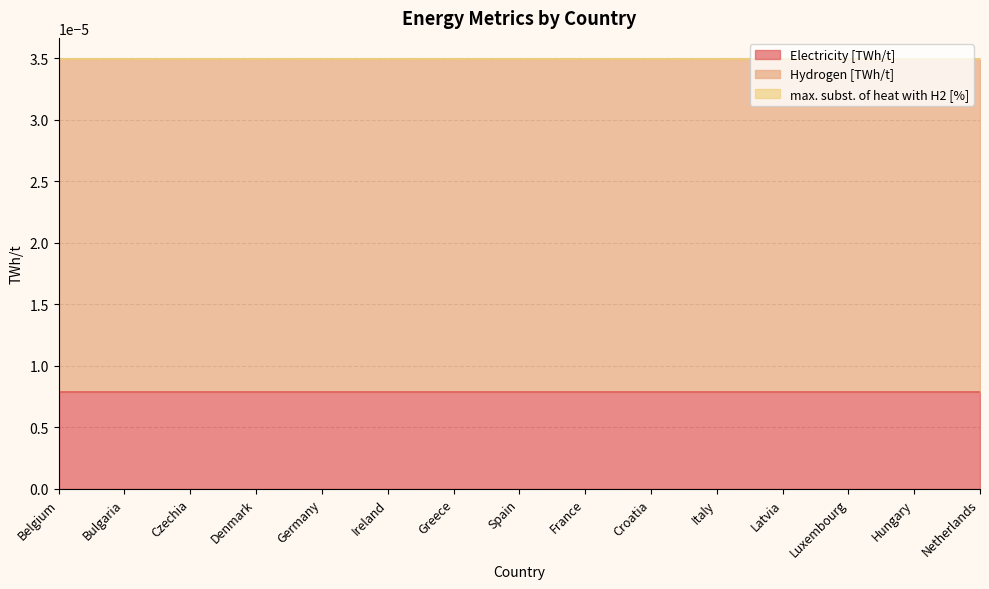

The value of Hydrogen [TWh/t] at Italy is 0.0. True or false?

False